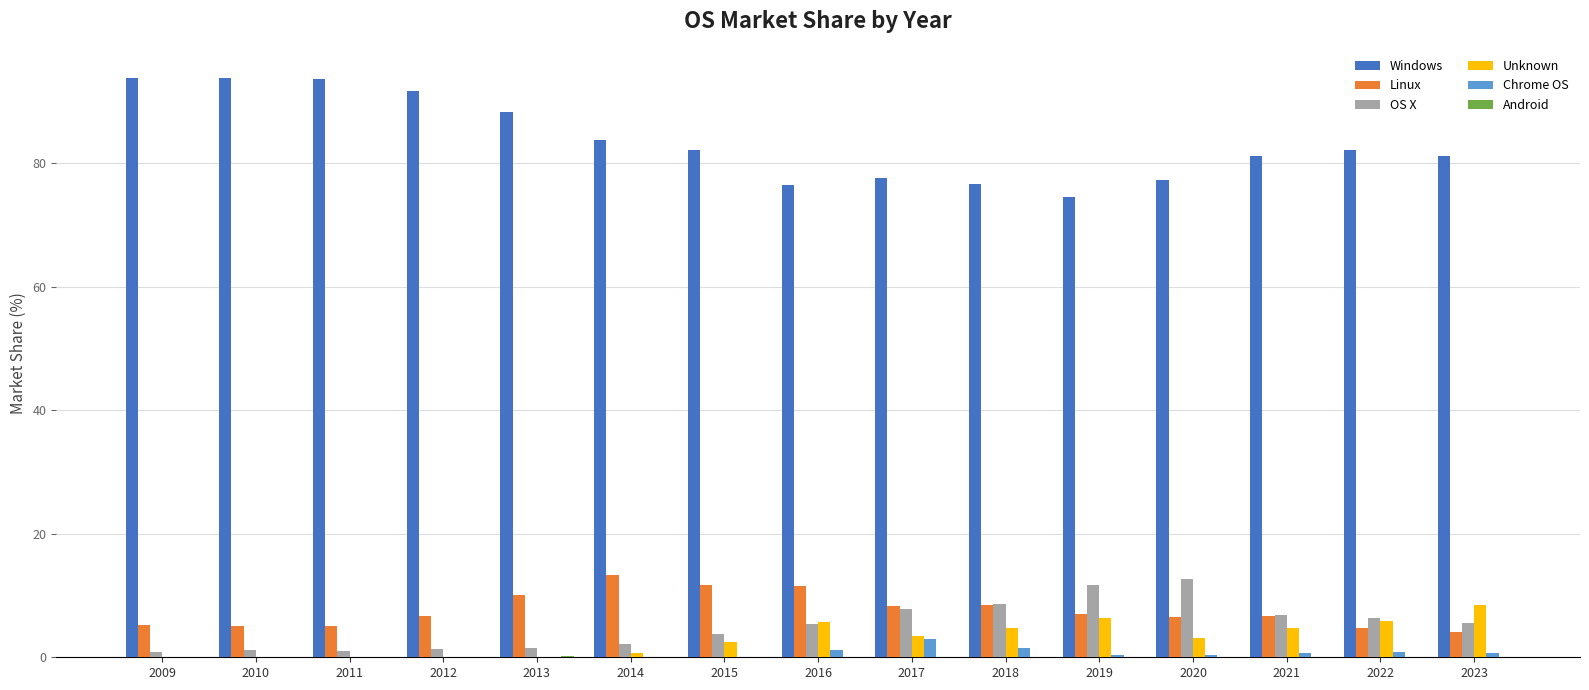

What is the maximum value shown in the chart?

93.8